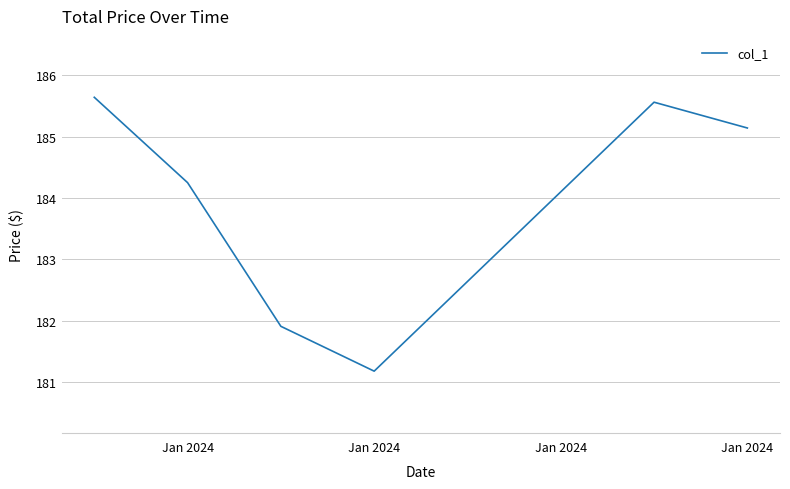

How many lines are shown in the chart?

1